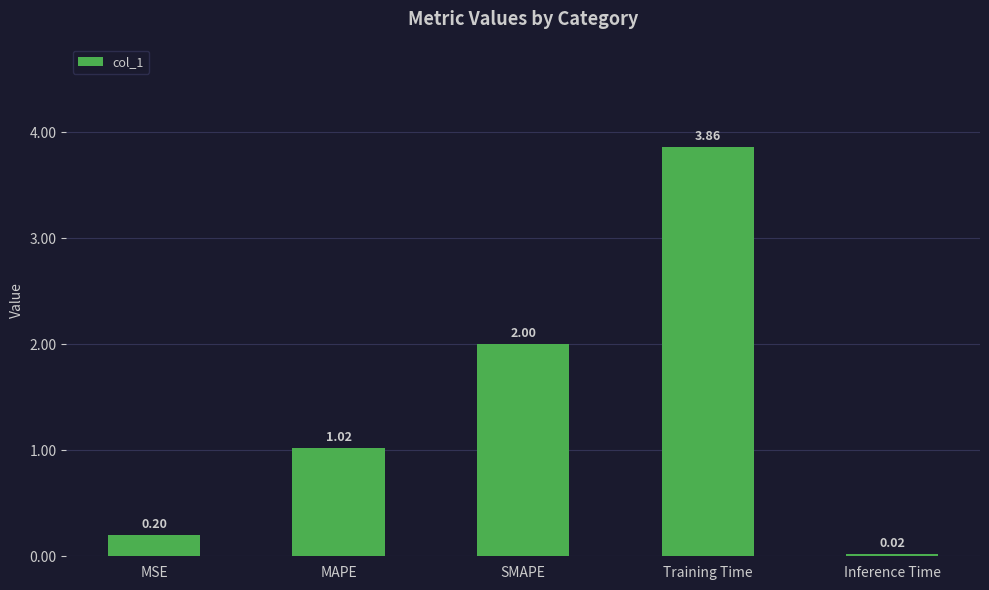

What position from the left is Training Time?

4